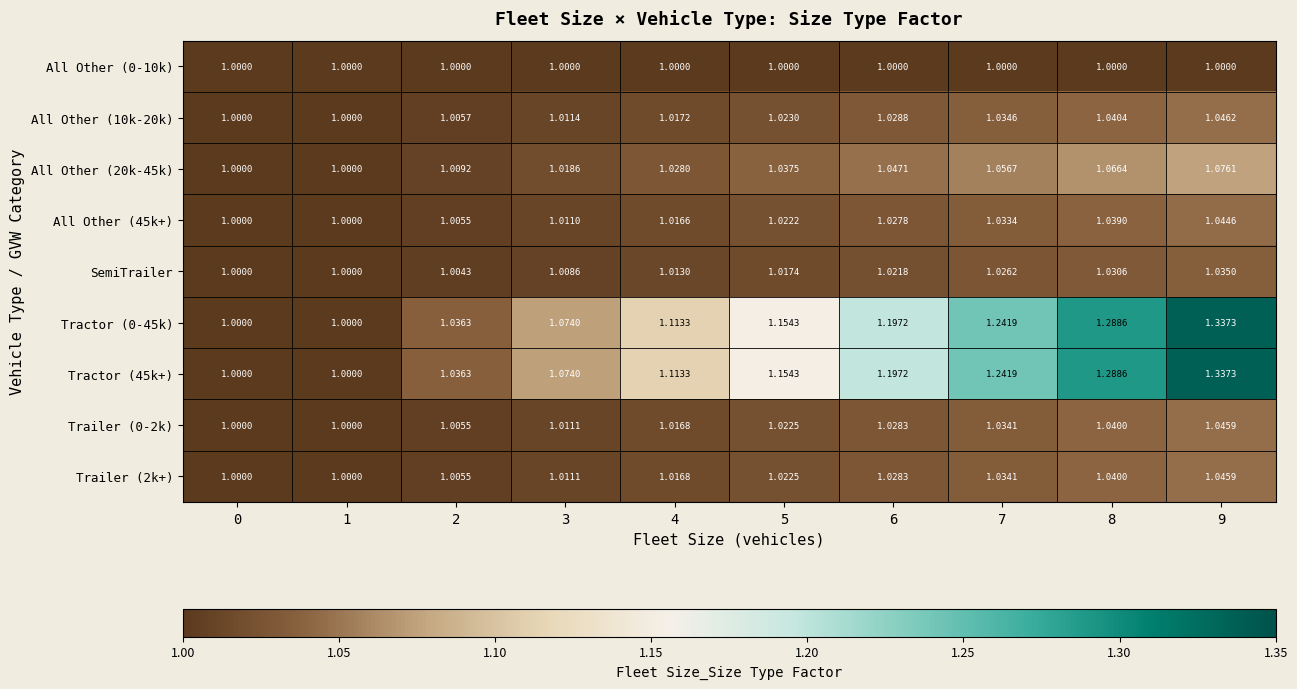

Is the value of All Other (0-10k) at 3 greater than the value of All Other (20k-45k) at 8?

No